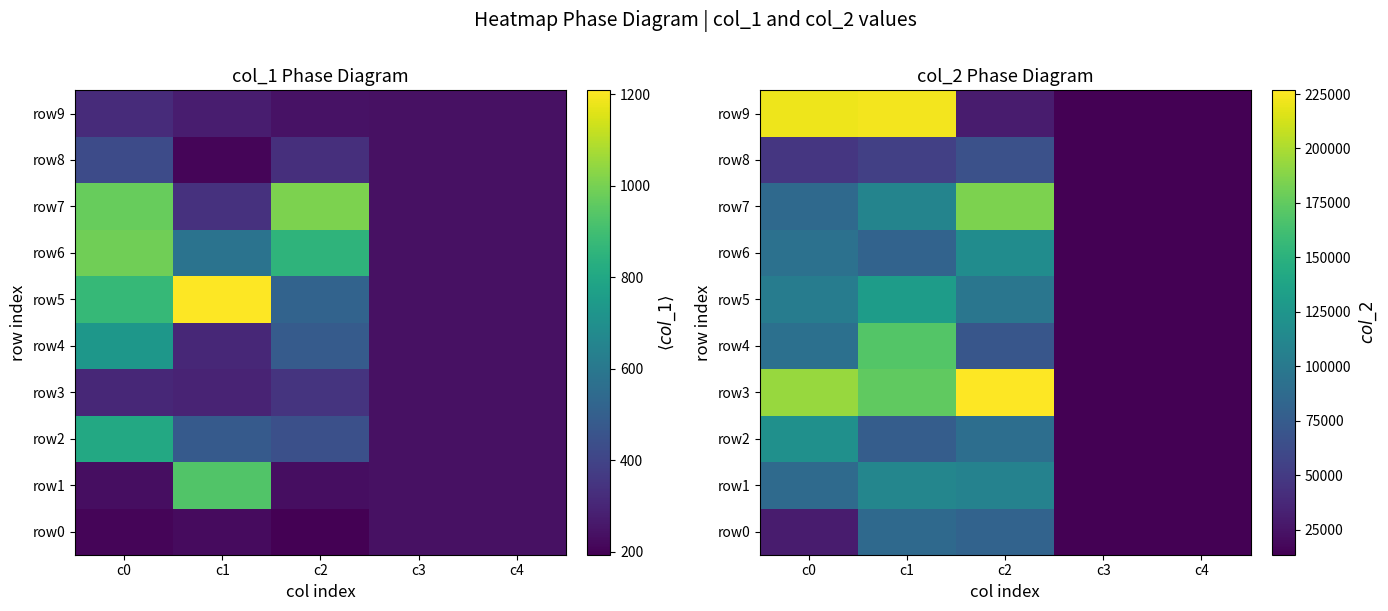

What is the difference between the second highest and minimum values in the row9 series?

208220